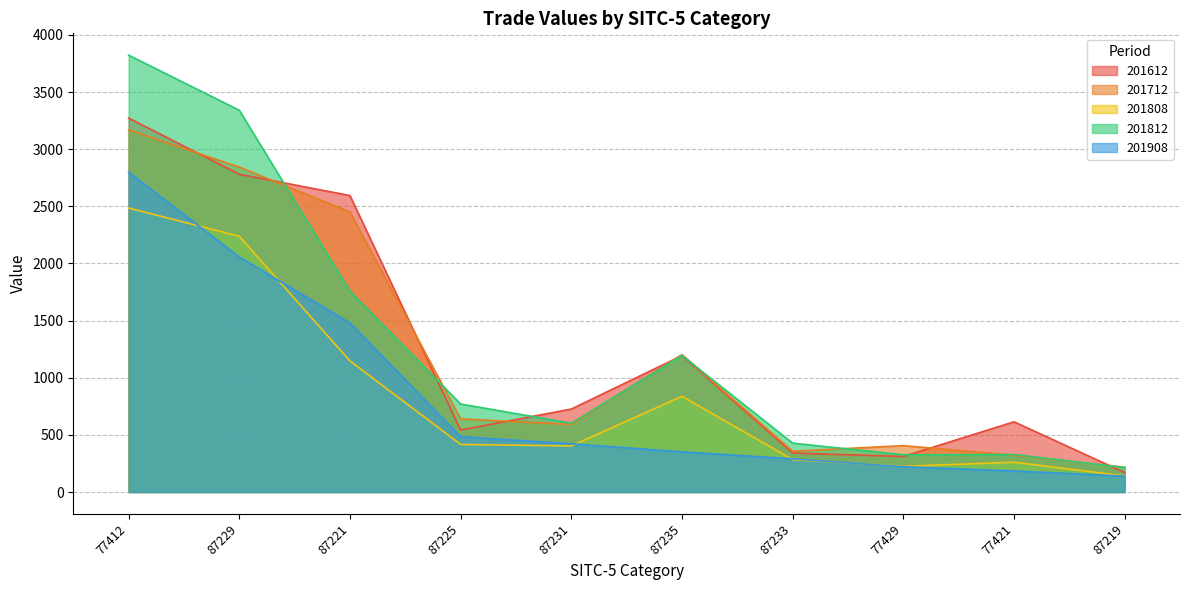

Reading right to left, what are all the values shown in this chart?

201612: 170.3	614.7	311.0	341.0	1193.7	726.2	542.4	2594.3	2780.9	3272.4
201712: 217.4	322.6	406.3	356.8	1202.6	591.3	640.0	2450.8	2843.3	3169.0
201808: 140.9	261.1	224.9	283.9	837.7	403.1	416.4	1146.9	2238.1	2485.4
201812: 213.5	328.4	325.9	428.0	1194.6	602.2	770.2	1758.0	3340.9	3822.9
201908: 139.1	184.3	221.5	290.3	351.7	422.5	484.5	1479.5	2057.2	2799.1